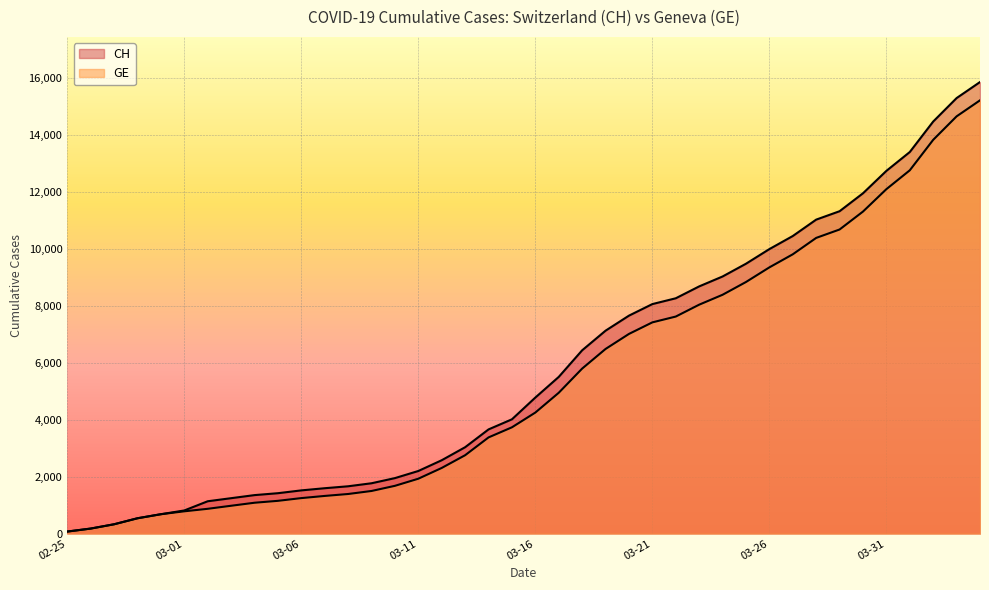

Which series has the widest spread of values?

CH